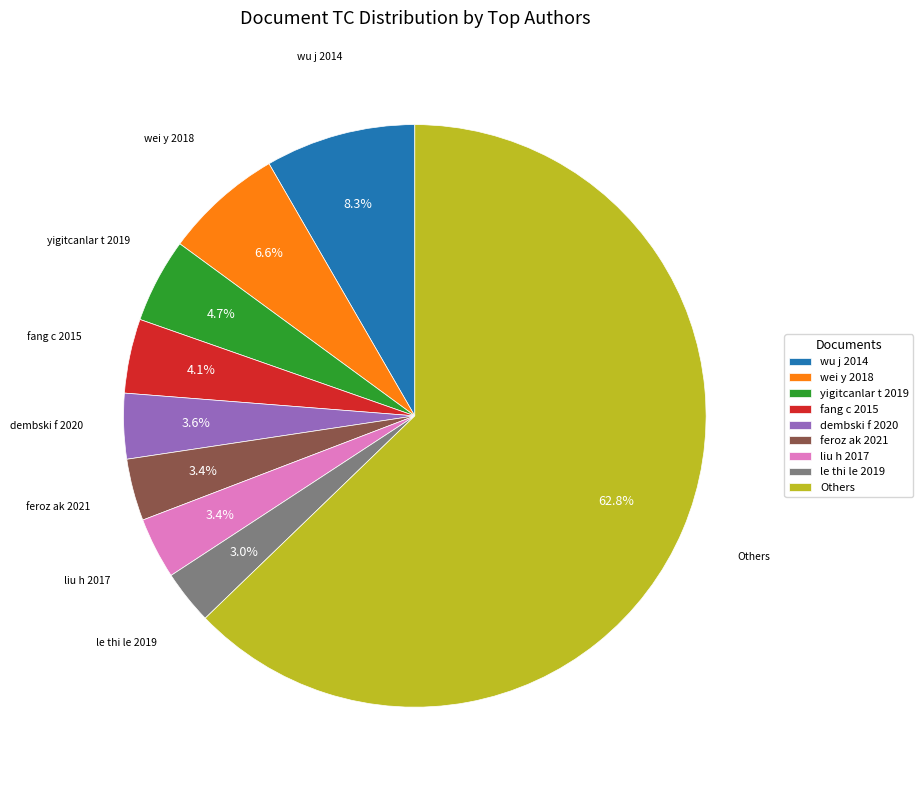

How many slices are in this pie chart?

9